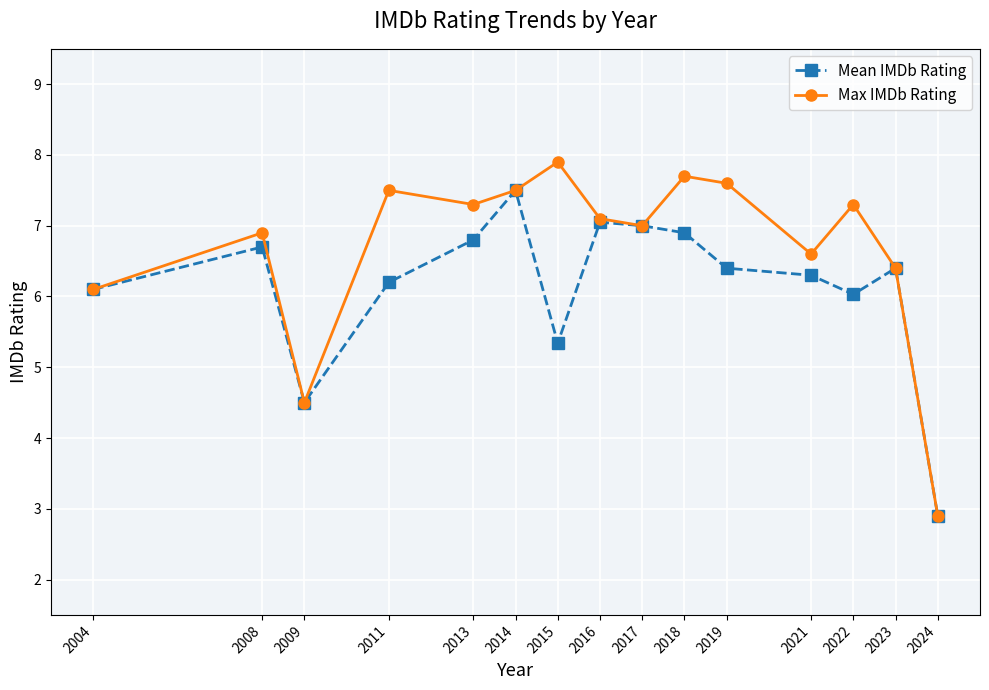

At which category is the sum across all series the highest?

2014